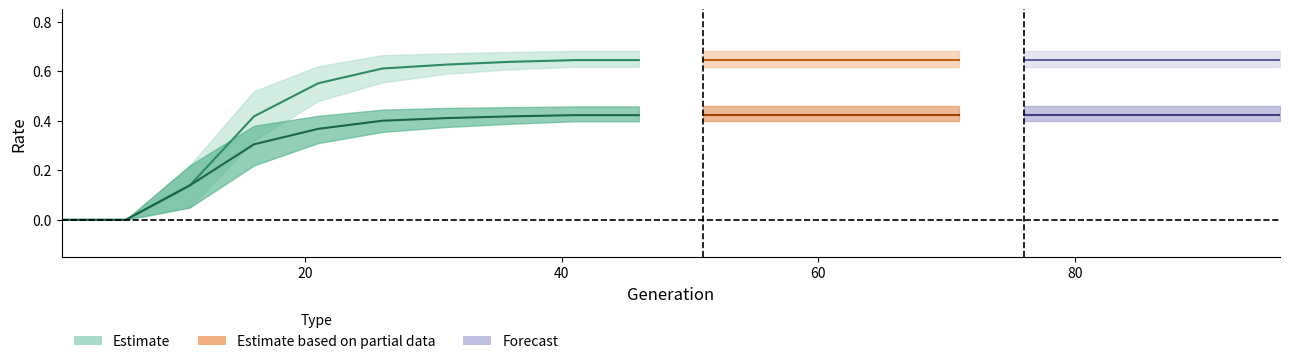

Which category has the lowest value in the rate_dr series?

1